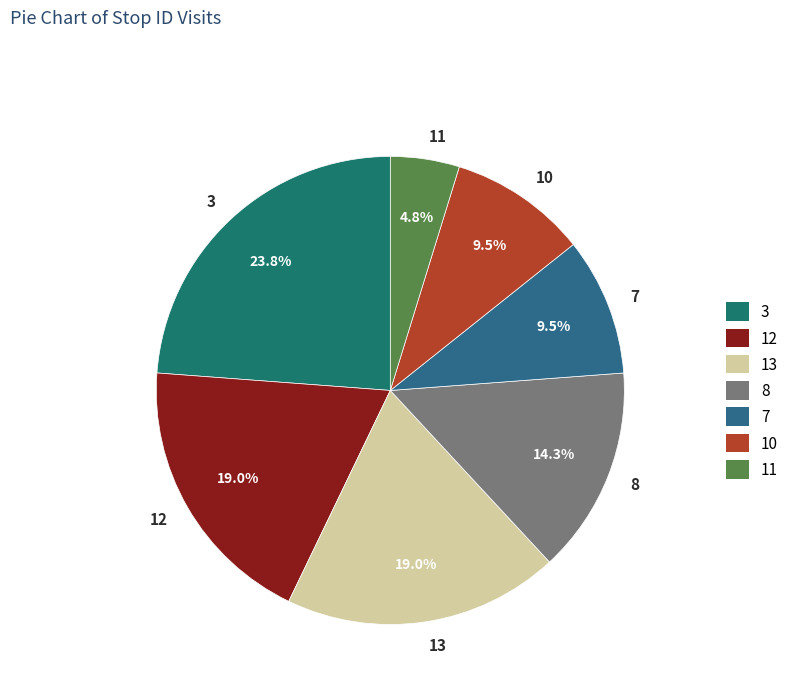

To the nearest percent, what percentage of the pie is 11?

5%